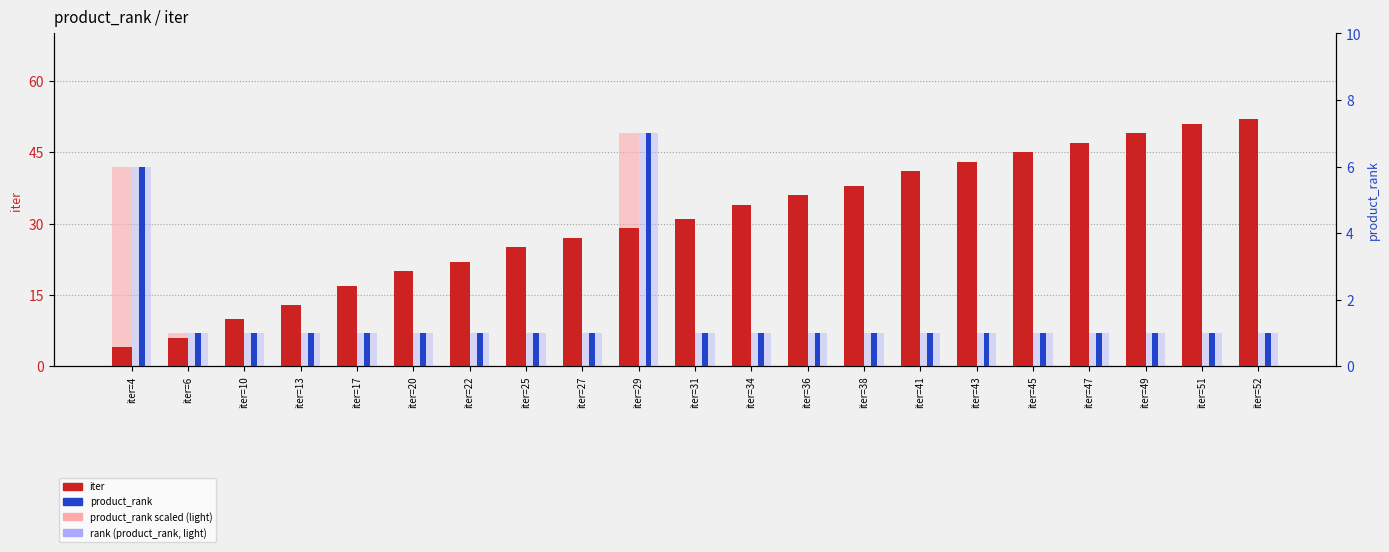

The iter series shows 49 at iter=49. True or false?

True